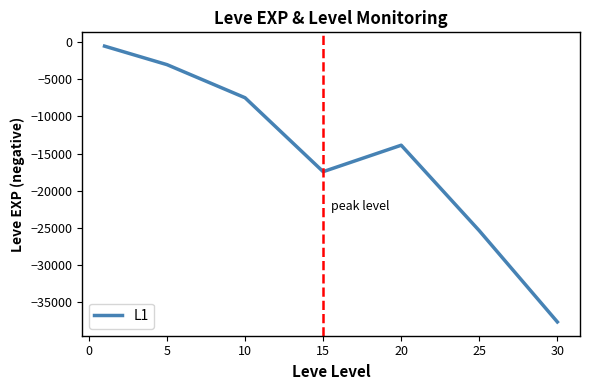

True or false: the data has more than 1 interior local peaks.

False